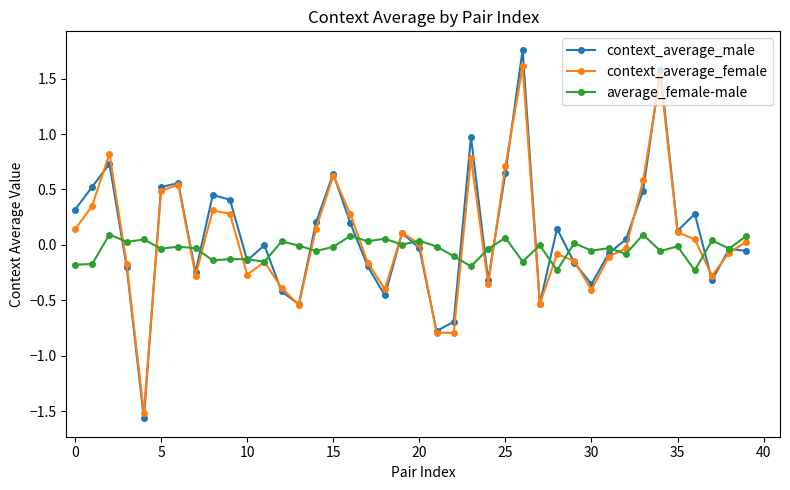

True or false: context_average_male and average_female-male cross at least once.

True